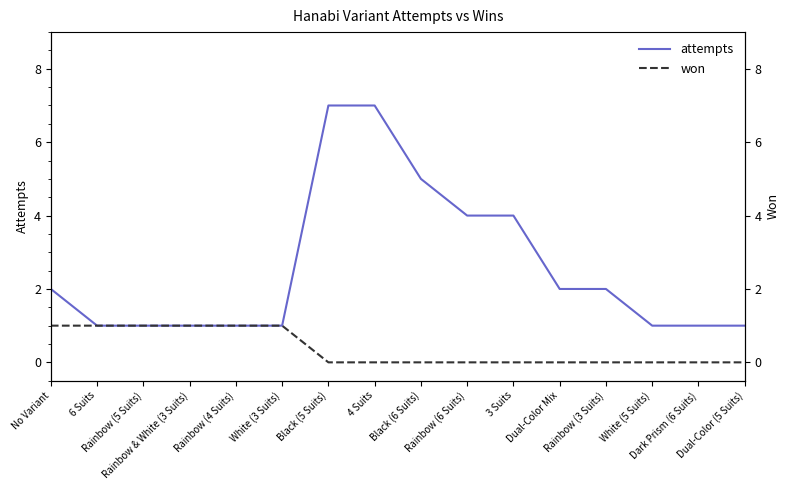

Is it true that won equals 1 at Rainbow (4 Suits)?

True